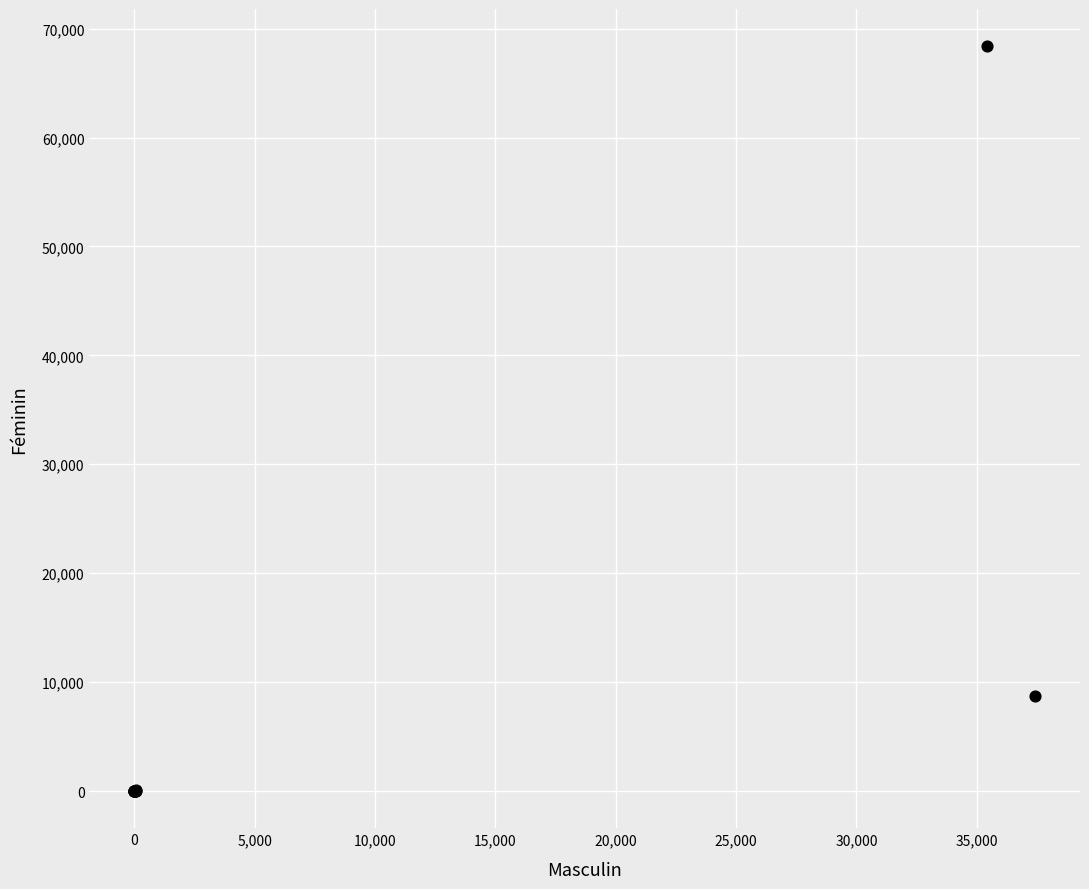

What Y value in the scatter plot is closest to 34191?

8700.0